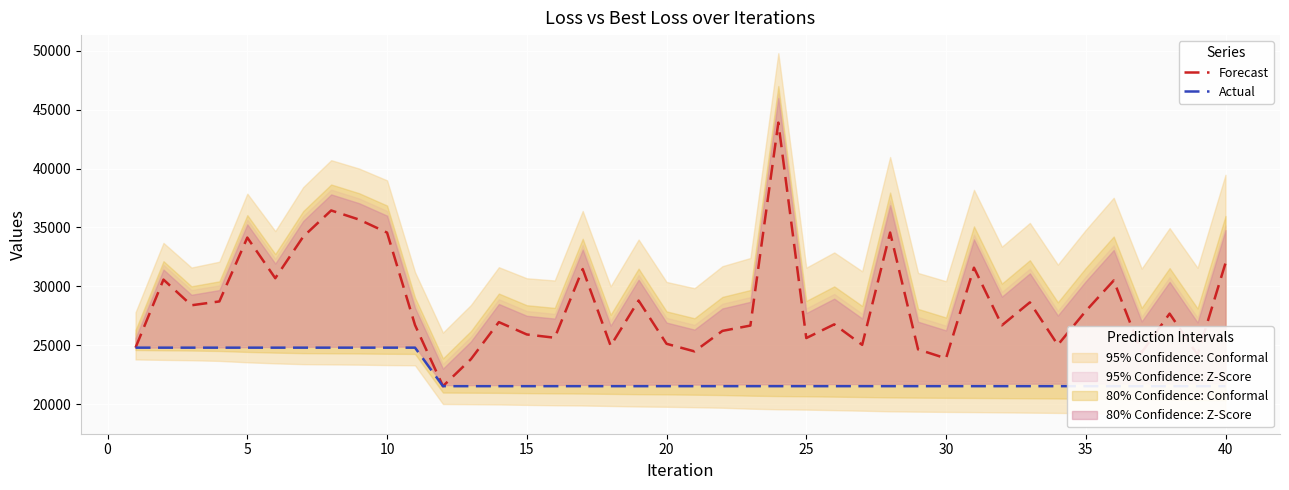

The value of Forecast at −5 is 16028.7. True or false?

False